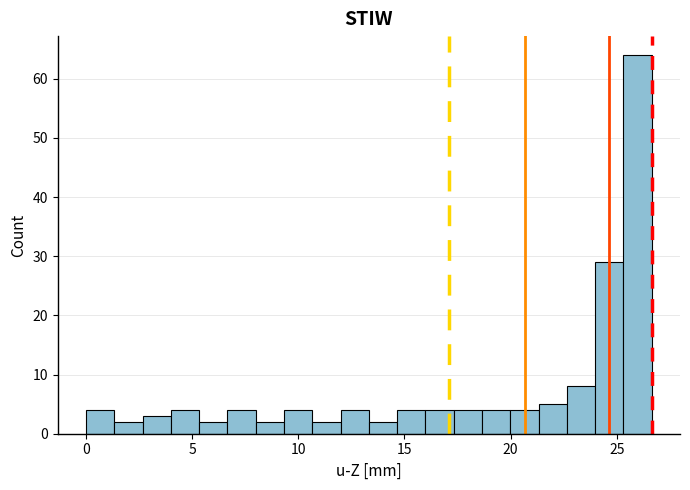

Read against the x-axis, roughly where is the centre of the tallest bar?

26.0